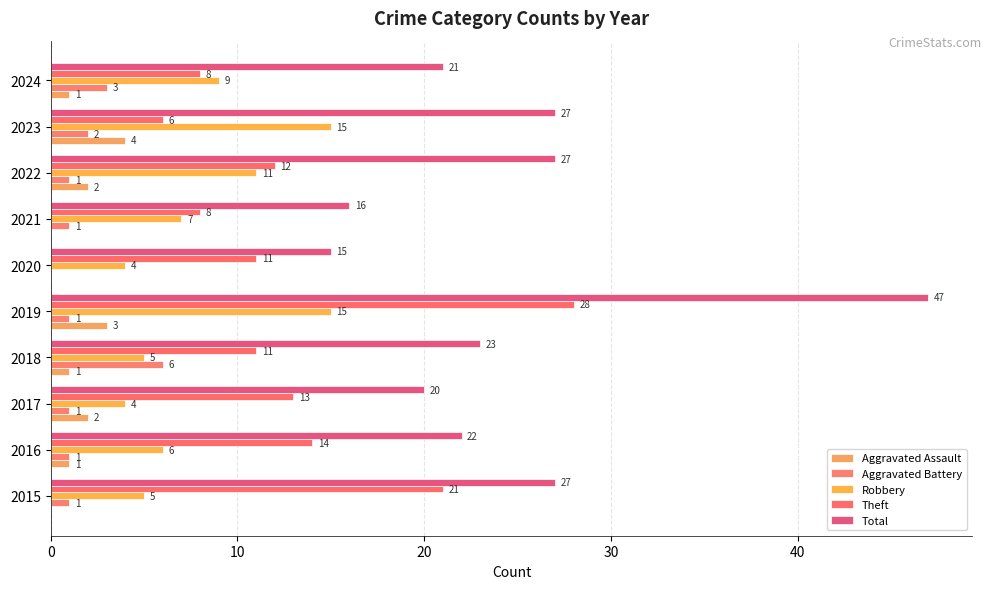

Reading left to right, what are all the values shown in this chart?

Aggravated Assault: 0	1	2	1	3	0	0	2	4	1
Aggravated Battery: 1	1	1	6	1	0	1	1	2	3
Robbery: 5	6	4	5	15	4	7	11	15	9
Theft: 21	14	13	11	28	11	8	12	6	8
Total: 27	22	20	23	47	15	16	27	27	21